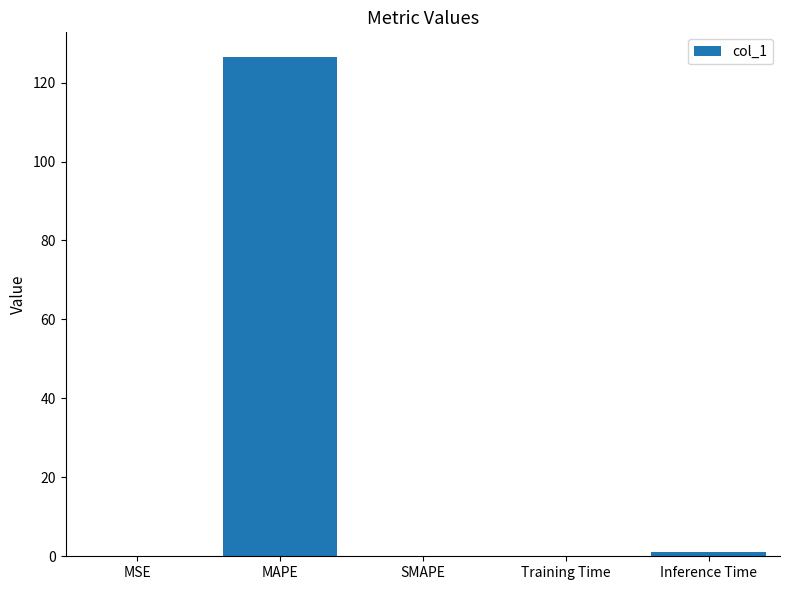

Which has a higher value, MAPE or Inference Time?

MAPE